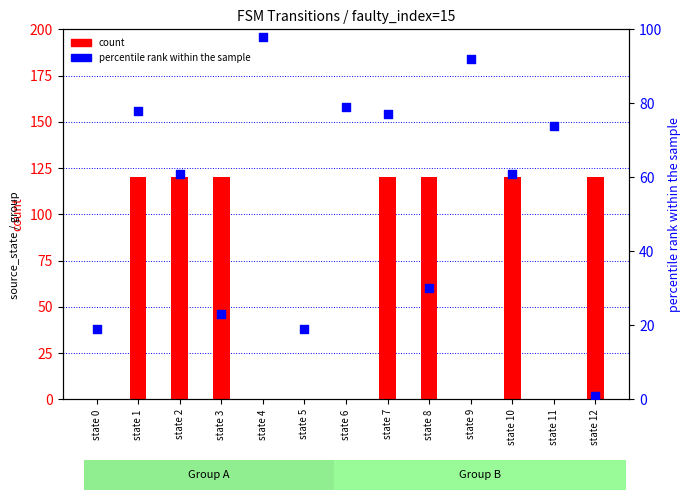

At which category is the sum across all series the highest?

state 1